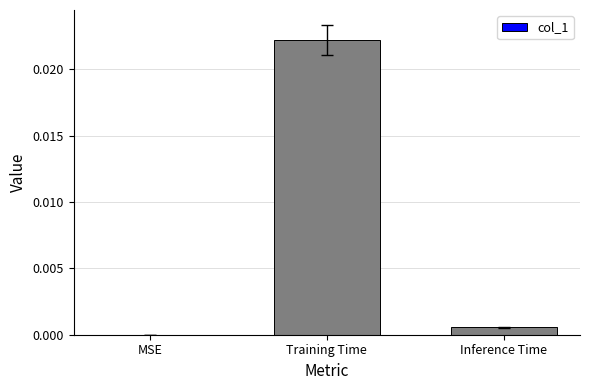

Which has a higher value, Inference Time or MSE?

Inference Time